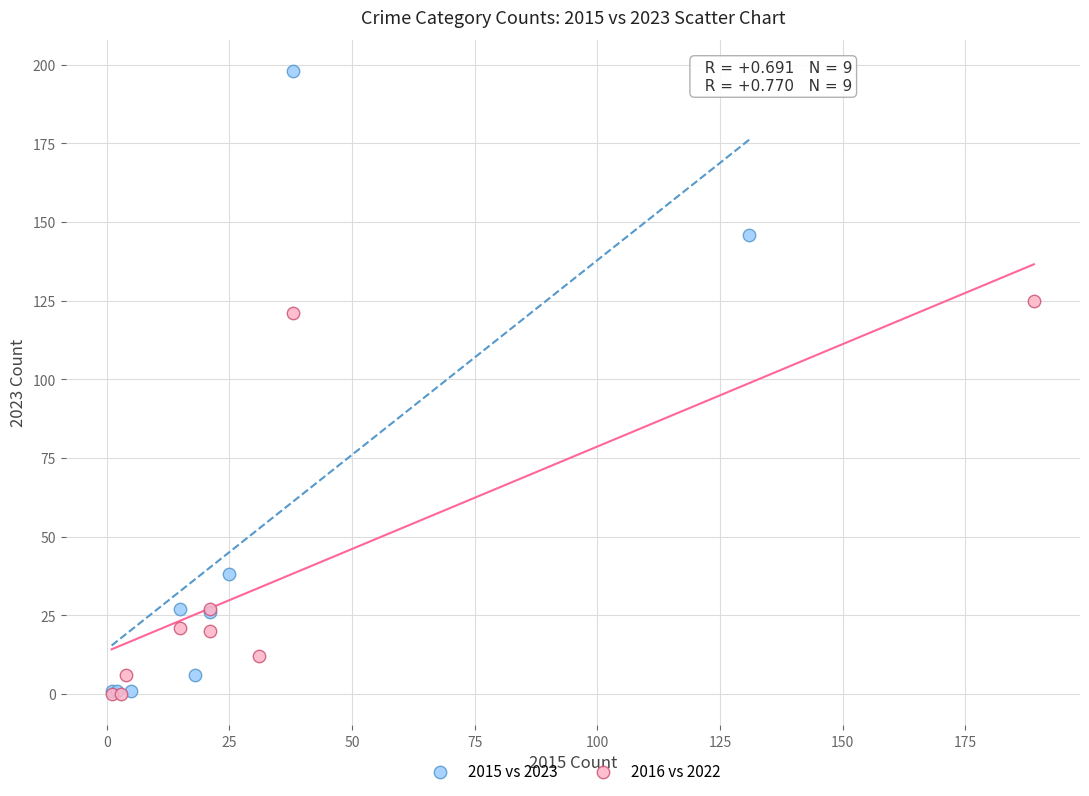

Which series has the widest spread of Y values?

2015 vs 2023